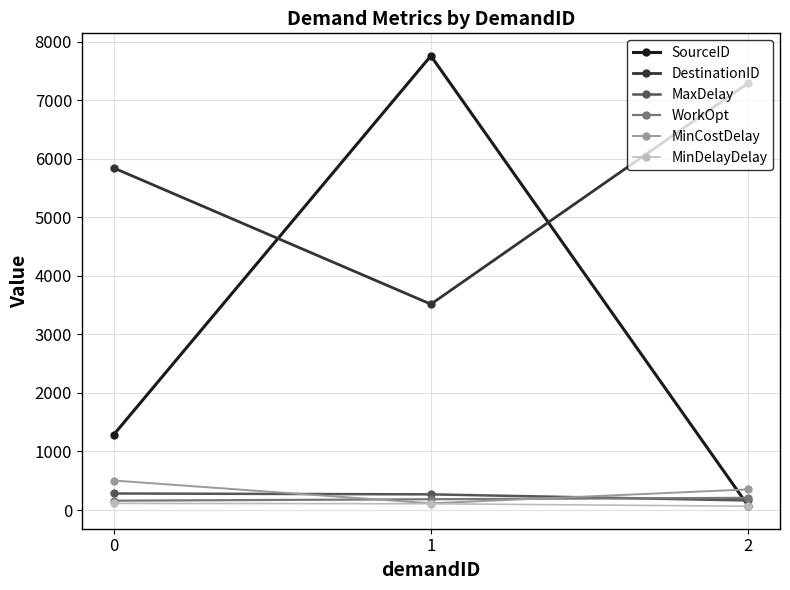

At which label is WorkOpt closest to 183?

1